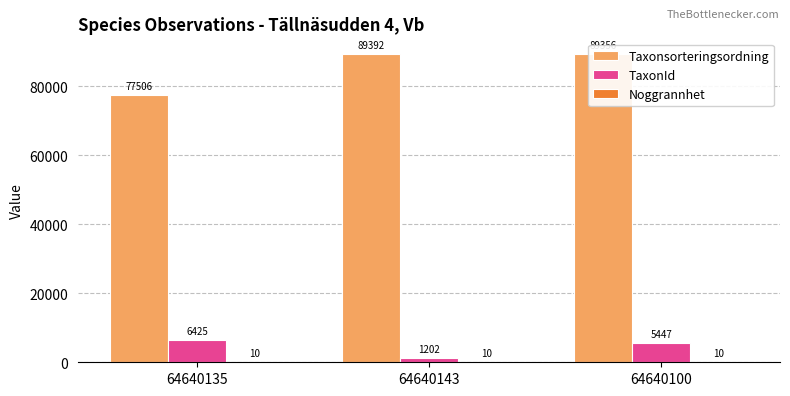

Between 64640143 and 64640100, which series saw the biggest shift?

TaxonId